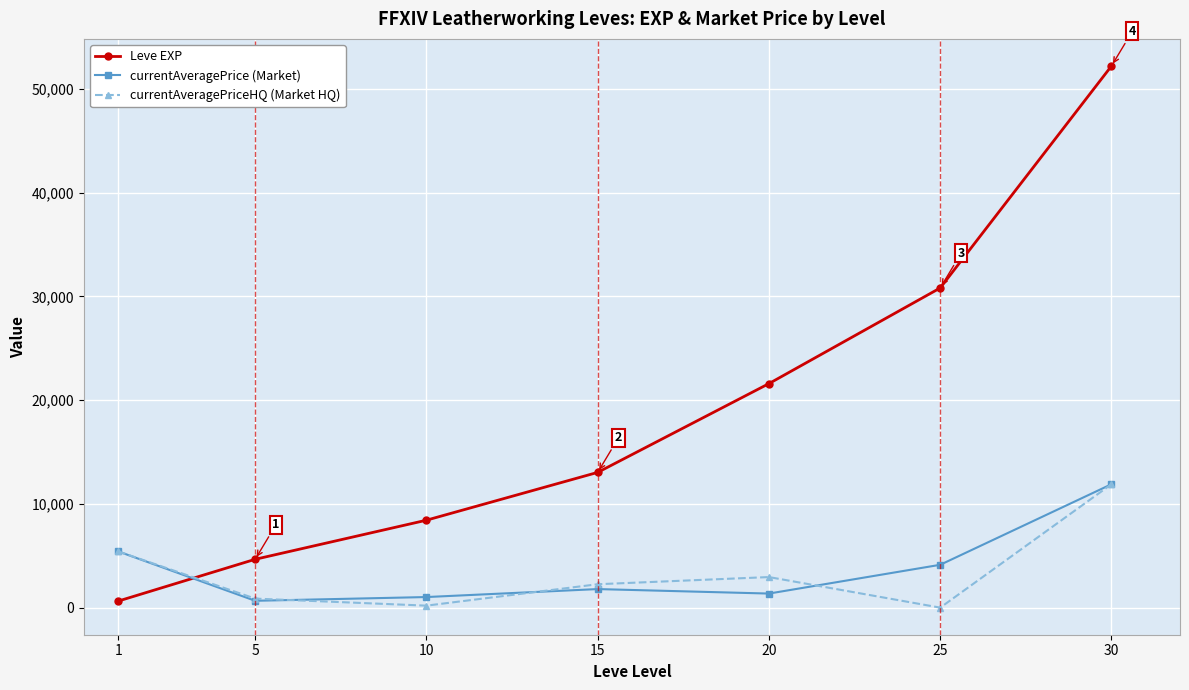

What is the highest value of the Leve EXP series?

52220.0